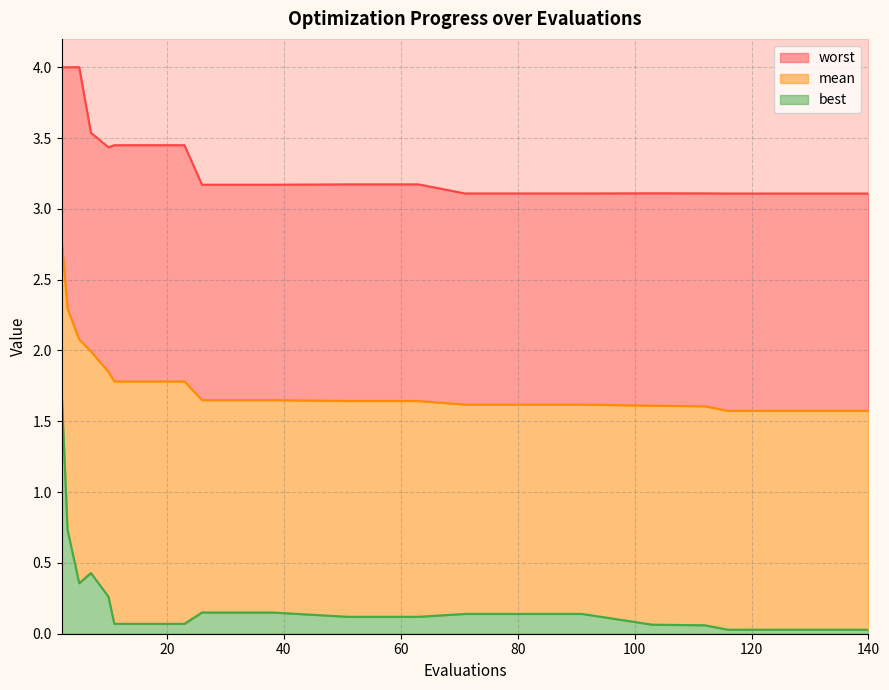

True or false: best has more than 0 interior local peaks.

True